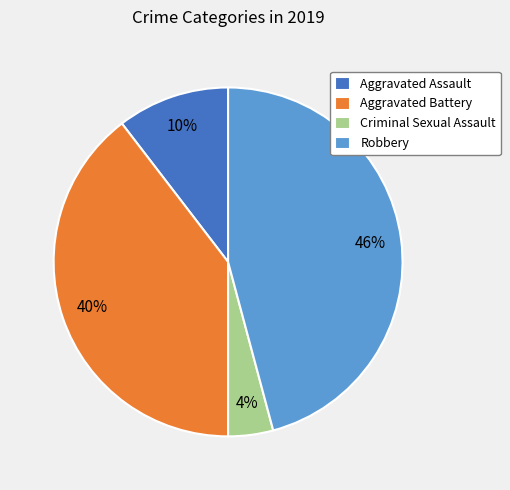

Is it true that Robbery is 46% of the pie?

True